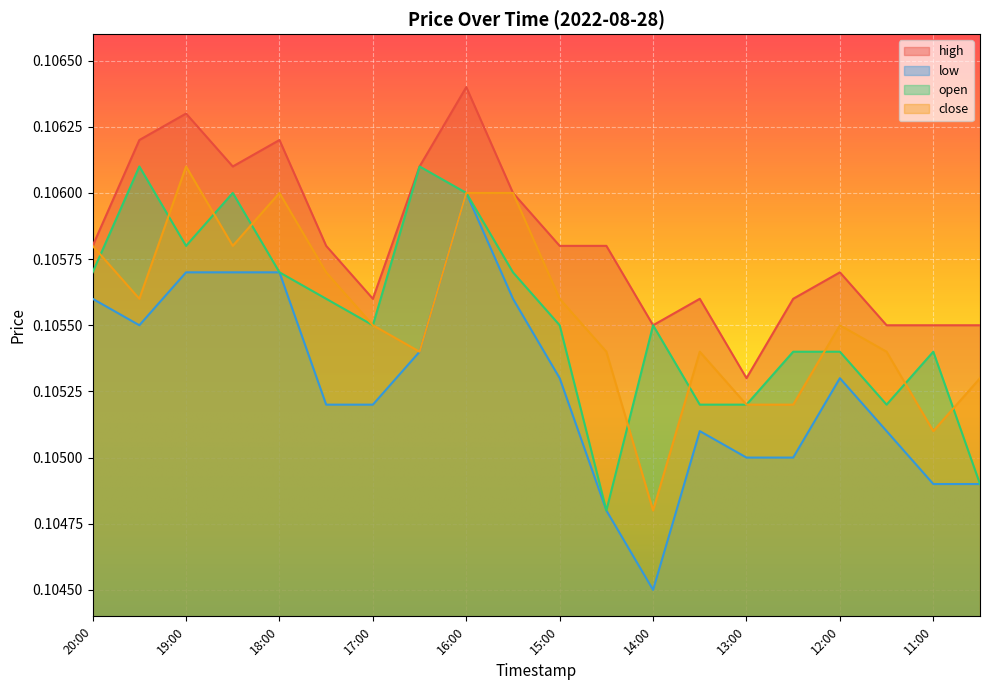

Rank the categories by close value from highest to lowest.

19:00, 18:00, 16:00, 15:30, 20:00, 18:30, 17:30, 19:30, 15:00, 17:00, 12:00, 16:30, 14:30, 13:30, 11:30, 10:30, 13:00, 12:30, 11:00, 14:00